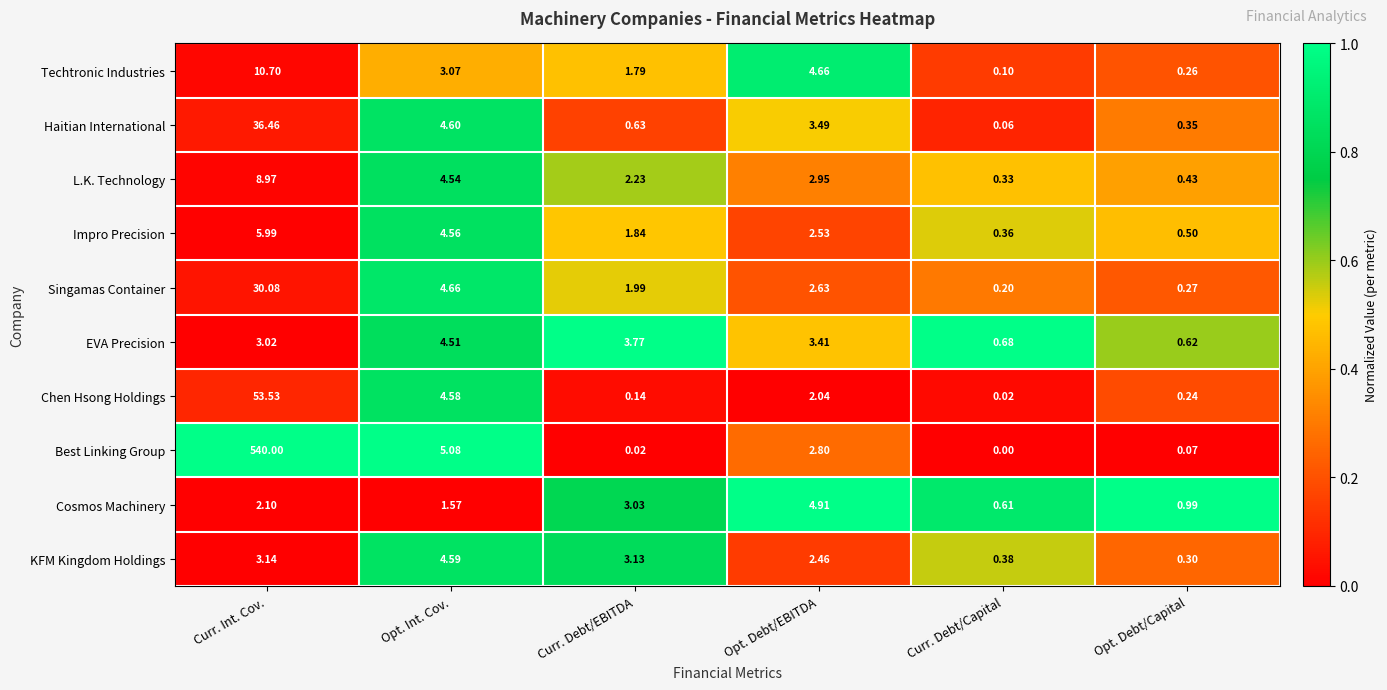

Which series has the largest range (max minus min)?

Best Linking Group